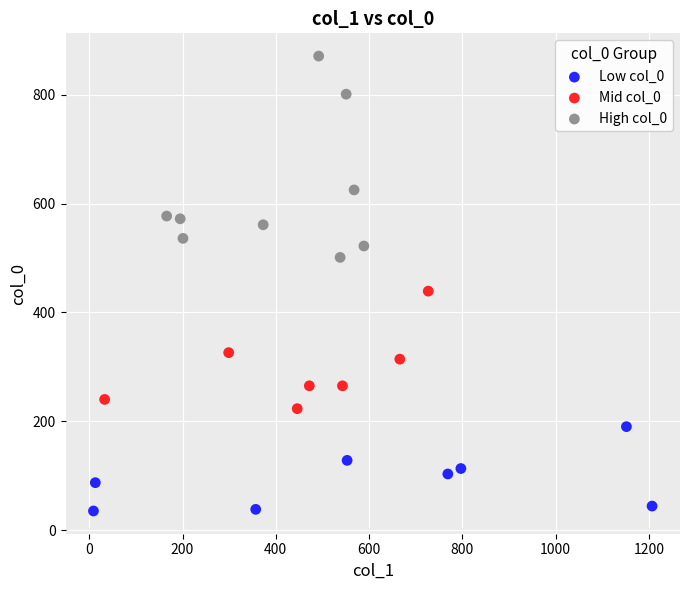

Which series contains the highest Y value?

High col_0